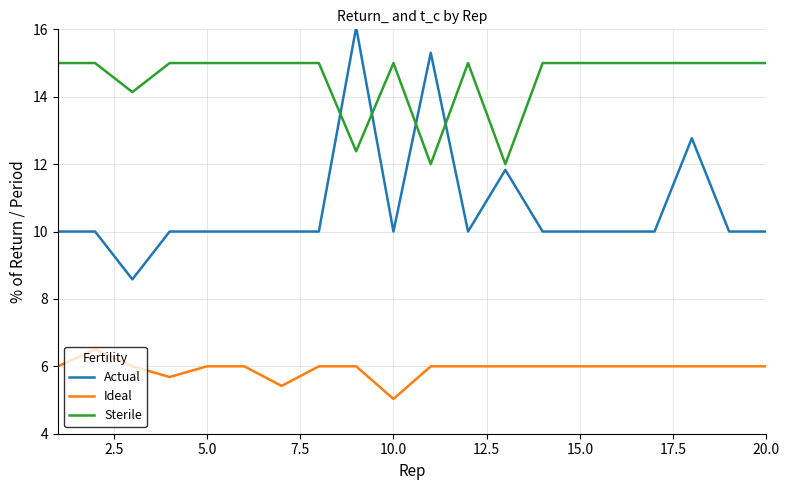

What is the difference between the maximum and minimum values in the Ideal series?

1.5